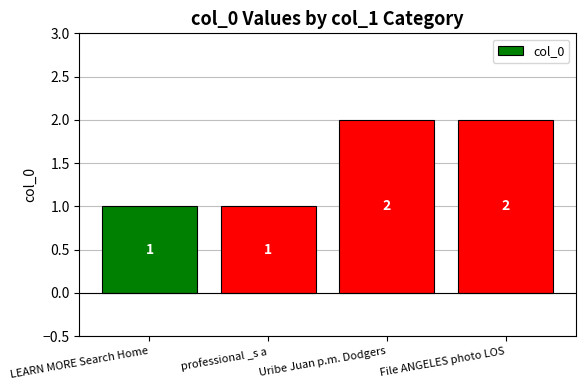

What is the label of the 2nd bar from the right?

Uribe Juan p.m. Dodgers